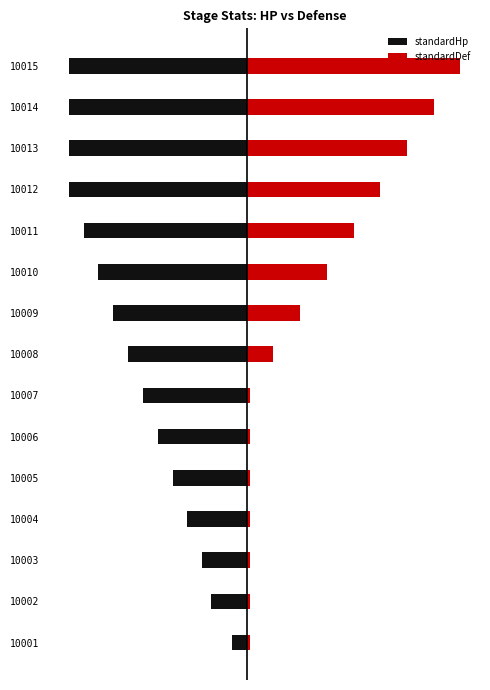

Count the standardDef values in the range 1 to 45.

12